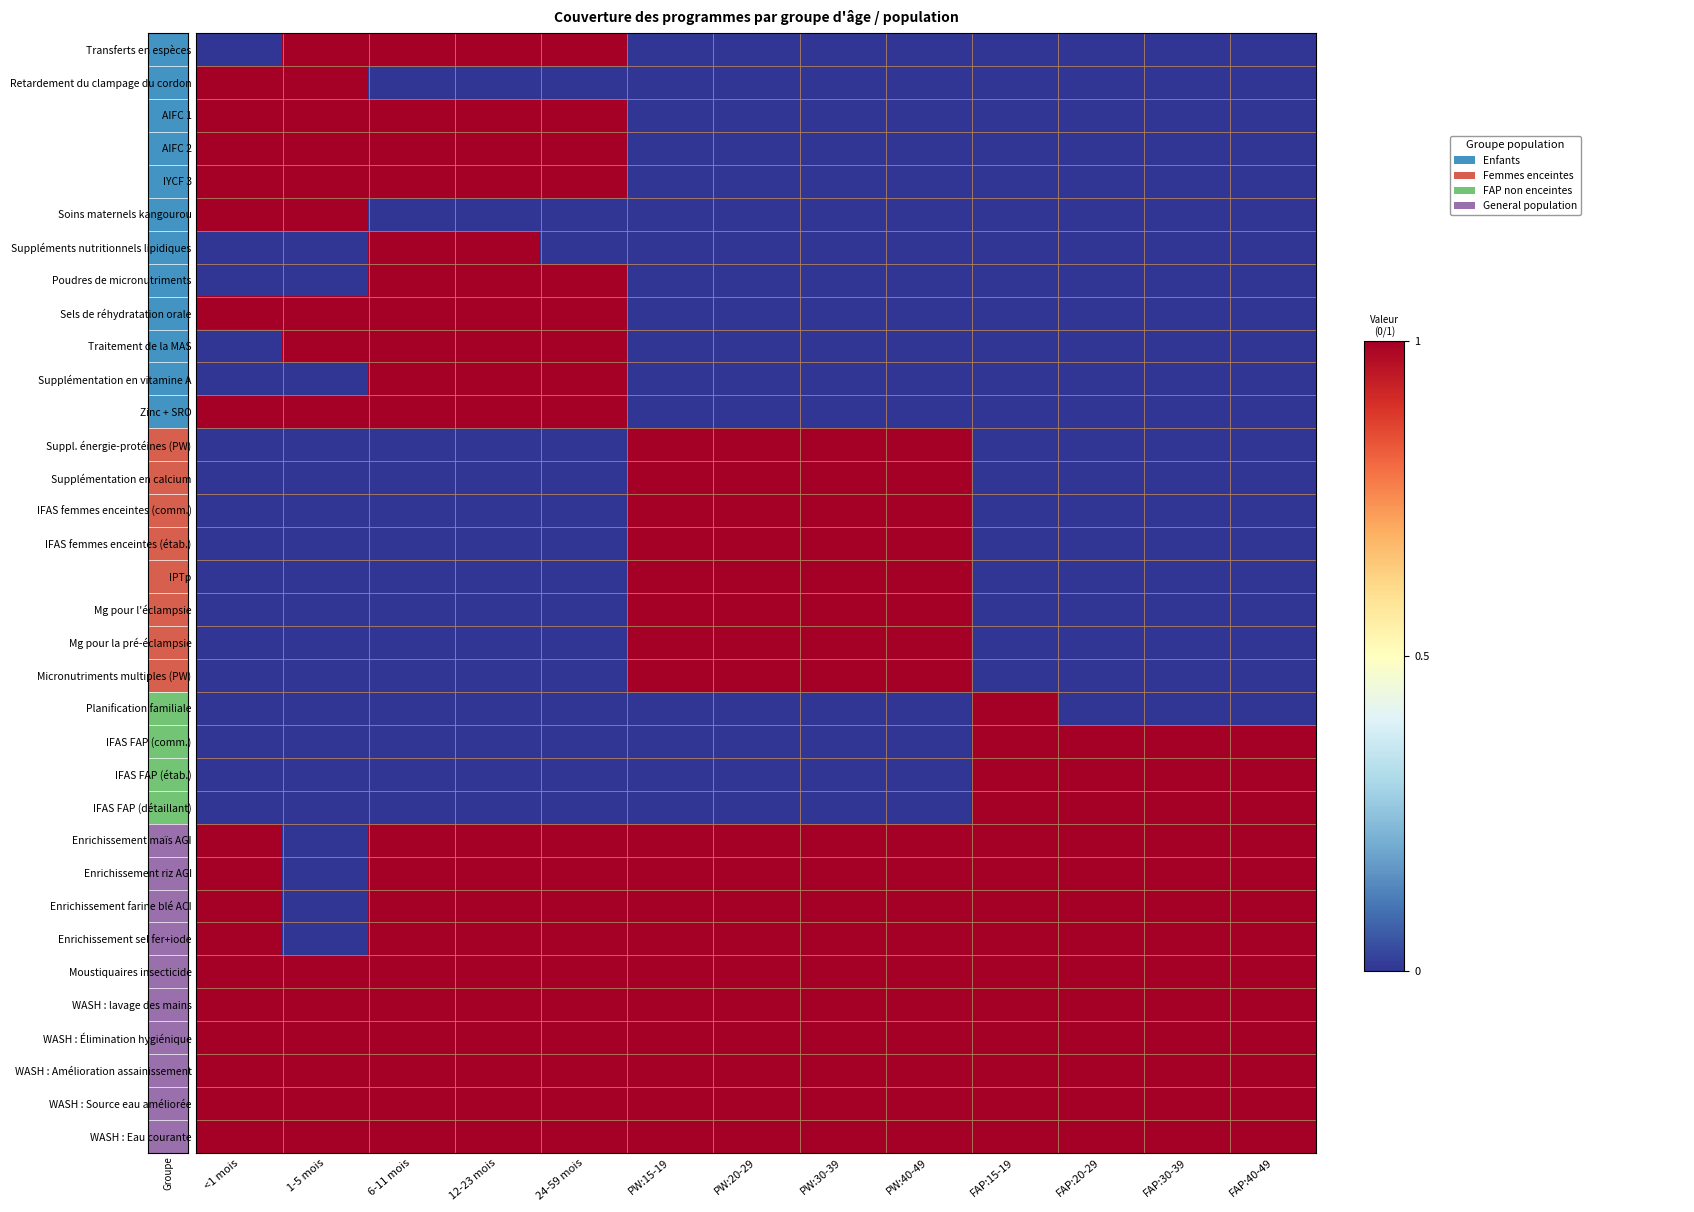

Reading right to left, transcribe all the data shown in this chart.

Transferts en espèces: FAP:40-49=0	FAP:30-39=0	FAP:20-29=0	FAP:15-19=0	PW:40-49=0	PW:30-39=0	PW:20-29=0	PW:15-19=0	24-59 mois=1	12-23 mois=1	6-11 mois=1	1-5 mois=1	<1 mois=0
Retardement du clampage du cordon: FAP:40-49=0	FAP:30-39=0	FAP:20-29=0	FAP:15-19=0	PW:40-49=0	PW:30-39=0	PW:20-29=0	PW:15-19=0	24-59 mois=0	12-23 mois=0	6-11 mois=0	1-5 mois=1	<1 mois=1
AIFC 1: FAP:40-49=0	FAP:30-39=0	FAP:20-29=0	FAP:15-19=0	PW:40-49=0	PW:30-39=0	PW:20-29=0	PW:15-19=0	24-59 mois=1	12-23 mois=1	6-11 mois=1	1-5 mois=1	<1 mois=1
AIFC 2: FAP:40-49=0	FAP:30-39=0	FAP:20-29=0	FAP:15-19=0	PW:40-49=0	PW:30-39=0	PW:20-29=0	PW:15-19=0	24-59 mois=1	12-23 mois=1	6-11 mois=1	1-5 mois=1	<1 mois=1
IYCF 3: FAP:40-49=0	FAP:30-39=0	FAP:20-29=0	FAP:15-19=0	PW:40-49=0	PW:30-39=0	PW:20-29=0	PW:15-19=0	24-59 mois=1	12-23 mois=1	6-11 mois=1	1-5 mois=1	<1 mois=1
Soins maternels kangourou: FAP:40-49=0	FAP:30-39=0	FAP:20-29=0	FAP:15-19=0	PW:40-49=0	PW:30-39=0	PW:20-29=0	PW:15-19=0	24-59 mois=0	12-23 mois=0	6-11 mois=0	1-5 mois=1	<1 mois=1
Suppléments nutritionnels lipidiques: FAP:40-49=0	FAP:30-39=0	FAP:20-29=0	FAP:15-19=0	PW:40-49=0	PW:30-39=0	PW:20-29=0	PW:15-19=0	24-59 mois=0	12-23 mois=1	6-11 mois=1	1-5 mois=0	<1 mois=0
Poudres de micronutriments: FAP:40-49=0	FAP:30-39=0	FAP:20-29=0	FAP:15-19=0	PW:40-49=0	PW:30-39=0	PW:20-29=0	PW:15-19=0	24-59 mois=1	12-23 mois=1	6-11 mois=1	1-5 mois=0	<1 mois=0
Sels de réhydratation orale: FAP:40-49=0	FAP:30-39=0	FAP:20-29=0	FAP:15-19=0	PW:40-49=0	PW:30-39=0	PW:20-29=0	PW:15-19=0	24-59 mois=1	12-23 mois=1	6-11 mois=1	1-5 mois=1	<1 mois=1
Traitement de la MAS: FAP:40-49=0	FAP:30-39=0	FAP:20-29=0	FAP:15-19=0	PW:40-49=0	PW:30-39=0	PW:20-29=0	PW:15-19=0	24-59 mois=1	12-23 mois=1	6-11 mois=1	1-5 mois=1	<1 mois=0
Supplémentation en vitamine A: FAP:40-49=0	FAP:30-39=0	FAP:20-29=0	FAP:15-19=0	PW:40-49=0	PW:30-39=0	PW:20-29=0	PW:15-19=0	24-59 mois=1	12-23 mois=1	6-11 mois=1	1-5 mois=0	<1 mois=0
Zinc + SRO: FAP:40-49=0	FAP:30-39=0	FAP:20-29=0	FAP:15-19=0	PW:40-49=0	PW:30-39=0	PW:20-29=0	PW:15-19=0	24-59 mois=1	12-23 mois=1	6-11 mois=1	1-5 mois=1	<1 mois=1
Suppl. énergie-protéines (PW): FAP:40-49=0	FAP:30-39=0	FAP:20-29=0	FAP:15-19=0	PW:40-49=1	PW:30-39=1	PW:20-29=1	PW:15-19=1	24-59 mois=0	12-23 mois=0	6-11 mois=0	1-5 mois=0	<1 mois=0
Supplémentation en calcium: FAP:40-49=0	FAP:30-39=0	FAP:20-29=0	FAP:15-19=0	PW:40-49=1	PW:30-39=1	PW:20-29=1	PW:15-19=1	24-59 mois=0	12-23 mois=0	6-11 mois=0	1-5 mois=0	<1 mois=0
IFAS femmes enceintes (comm.): FAP:40-49=0	FAP:30-39=0	FAP:20-29=0	FAP:15-19=0	PW:40-49=1	PW:30-39=1	PW:20-29=1	PW:15-19=1	24-59 mois=0	12-23 mois=0	6-11 mois=0	1-5 mois=0	<1 mois=0
IFAS femmes enceintes (étab.): FAP:40-49=0	FAP:30-39=0	FAP:20-29=0	FAP:15-19=0	PW:40-49=1	PW:30-39=1	PW:20-29=1	PW:15-19=1	24-59 mois=0	12-23 mois=0	6-11 mois=0	1-5 mois=0	<1 mois=0
IPTp: FAP:40-49=0	FAP:30-39=0	FAP:20-29=0	FAP:15-19=0	PW:40-49=1	PW:30-39=1	PW:20-29=1	PW:15-19=1	24-59 mois=0	12-23 mois=0	6-11 mois=0	1-5 mois=0	<1 mois=0
Mg pour l'éclampsie: FAP:40-49=0	FAP:30-39=0	FAP:20-29=0	FAP:15-19=0	PW:40-49=1	PW:30-39=1	PW:20-29=1	PW:15-19=1	24-59 mois=0	12-23 mois=0	6-11 mois=0	1-5 mois=0	<1 mois=0
Mg pour la pré-éclampsie: FAP:40-49=0	FAP:30-39=0	FAP:20-29=0	FAP:15-19=0	PW:40-49=1	PW:30-39=1	PW:20-29=1	PW:15-19=1	24-59 mois=0	12-23 mois=0	6-11 mois=0	1-5 mois=0	<1 mois=0
Micronutriments multiples (PW): FAP:40-49=0	FAP:30-39=0	FAP:20-29=0	FAP:15-19=0	PW:40-49=1	PW:30-39=1	PW:20-29=1	PW:15-19=1	24-59 mois=0	12-23 mois=0	6-11 mois=0	1-5 mois=0	<1 mois=0
Planification familiale: FAP:40-49=0	FAP:30-39=0	FAP:20-29=0	FAP:15-19=1	PW:40-49=0	PW:30-39=0	PW:20-29=0	PW:15-19=0	24-59 mois=0	12-23 mois=0	6-11 mois=0	1-5 mois=0	<1 mois=0
IFAS FAP (comm.): FAP:40-49=1	FAP:30-39=1	FAP:20-29=1	FAP:15-19=1	PW:40-49=0	PW:30-39=0	PW:20-29=0	PW:15-19=0	24-59 mois=0	12-23 mois=0	6-11 mois=0	1-5 mois=0	<1 mois=0
IFAS FAP (étab.): FAP:40-49=1	FAP:30-39=1	FAP:20-29=1	FAP:15-19=1	PW:40-49=0	PW:30-39=0	PW:20-29=0	PW:15-19=0	24-59 mois=0	12-23 mois=0	6-11 mois=0	1-5 mois=0	<1 mois=0
IFAS FAP (détaillant): FAP:40-49=1	FAP:30-39=1	FAP:20-29=1	FAP:15-19=1	PW:40-49=0	PW:30-39=0	PW:20-29=0	PW:15-19=0	24-59 mois=0	12-23 mois=0	6-11 mois=0	1-5 mois=0	<1 mois=0
Enrichissement maïs AGI: FAP:40-49=1	FAP:30-39=1	FAP:20-29=1	FAP:15-19=1	PW:40-49=1	PW:30-39=1	PW:20-29=1	PW:15-19=1	24-59 mois=1	12-23 mois=1	6-11 mois=1	1-5 mois=0	<1 mois=1
Enrichissement riz AGI: FAP:40-49=1	FAP:30-39=1	FAP:20-29=1	FAP:15-19=1	PW:40-49=1	PW:30-39=1	PW:20-29=1	PW:15-19=1	24-59 mois=1	12-23 mois=1	6-11 mois=1	1-5 mois=0	<1 mois=1
Enrichissement farine blé ACI: FAP:40-49=1	FAP:30-39=1	FAP:20-29=1	FAP:15-19=1	PW:40-49=1	PW:30-39=1	PW:20-29=1	PW:15-19=1	24-59 mois=1	12-23 mois=1	6-11 mois=1	1-5 mois=0	<1 mois=1
Enrichissement sel fer+iode: FAP:40-49=1	FAP:30-39=1	FAP:20-29=1	FAP:15-19=1	PW:40-49=1	PW:30-39=1	PW:20-29=1	PW:15-19=1	24-59 mois=1	12-23 mois=1	6-11 mois=1	1-5 mois=0	<1 mois=1
Moustiquaires insecticide: FAP:40-49=1	FAP:30-39=1	FAP:20-29=1	FAP:15-19=1	PW:40-49=1	PW:30-39=1	PW:20-29=1	PW:15-19=1	24-59 mois=1	12-23 mois=1	6-11 mois=1	1-5 mois=1	<1 mois=1
WASH : lavage des mains: FAP:40-49=1	FAP:30-39=1	FAP:20-29=1	FAP:15-19=1	PW:40-49=1	PW:30-39=1	PW:20-29=1	PW:15-19=1	24-59 mois=1	12-23 mois=1	6-11 mois=1	1-5 mois=1	<1 mois=1
WASH : Élimination hygiénique: FAP:40-49=1	FAP:30-39=1	FAP:20-29=1	FAP:15-19=1	PW:40-49=1	PW:30-39=1	PW:20-29=1	PW:15-19=1	24-59 mois=1	12-23 mois=1	6-11 mois=1	1-5 mois=1	<1 mois=1
WASH : Amélioration assainissement: FAP:40-49=1	FAP:30-39=1	FAP:20-29=1	FAP:15-19=1	PW:40-49=1	PW:30-39=1	PW:20-29=1	PW:15-19=1	24-59 mois=1	12-23 mois=1	6-11 mois=1	1-5 mois=1	<1 mois=1
WASH : Source eau améliorée: FAP:40-49=1	FAP:30-39=1	FAP:20-29=1	FAP:15-19=1	PW:40-49=1	PW:30-39=1	PW:20-29=1	PW:15-19=1	24-59 mois=1	12-23 mois=1	6-11 mois=1	1-5 mois=1	<1 mois=1
WASH : Eau courante: FAP:40-49=1	FAP:30-39=1	FAP:20-29=1	FAP:15-19=1	PW:40-49=1	PW:30-39=1	PW:20-29=1	PW:15-19=1	24-59 mois=1	12-23 mois=1	6-11 mois=1	1-5 mois=1	<1 mois=1